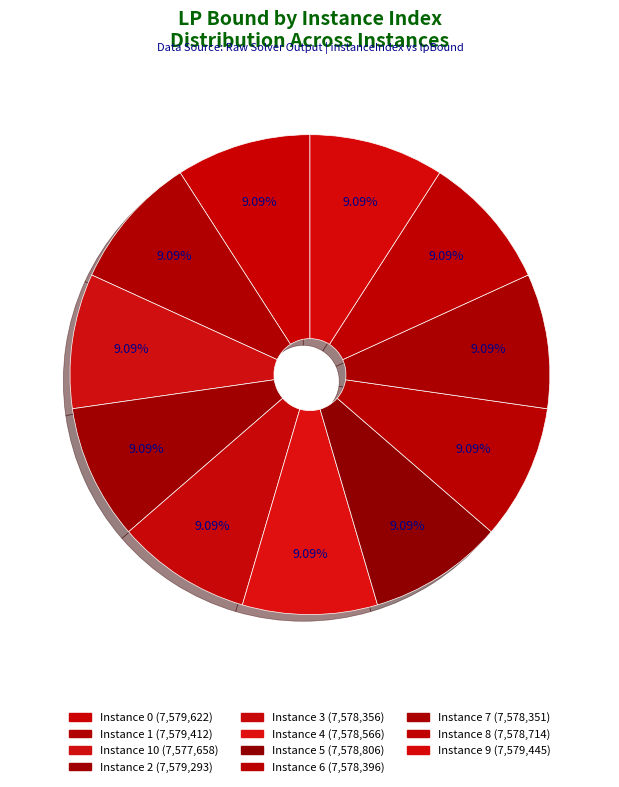

Rank the categories by value from lowest to highest.

10, 7, 3, 6, 4, 8, 5, 2, 1, 9, 0